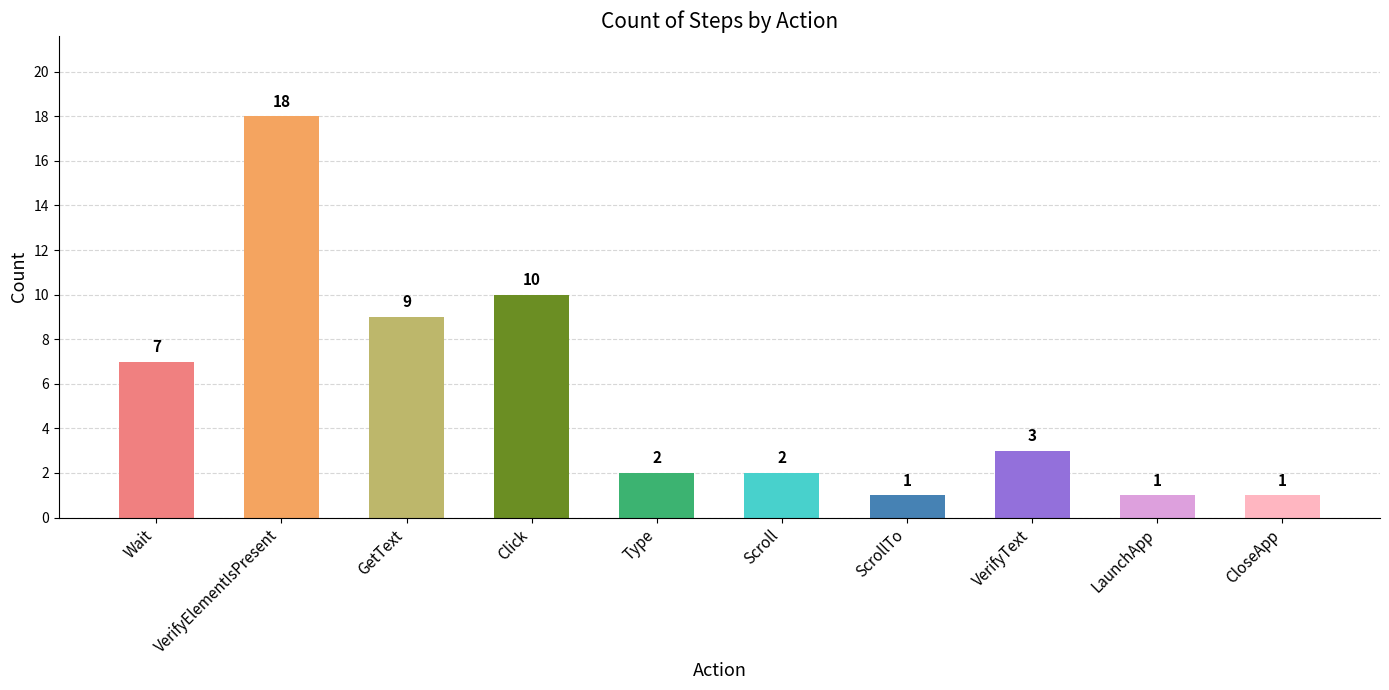

Reading left to right, extract all data points from this chart.

7	18	9	10	2	2	1	3	1	1